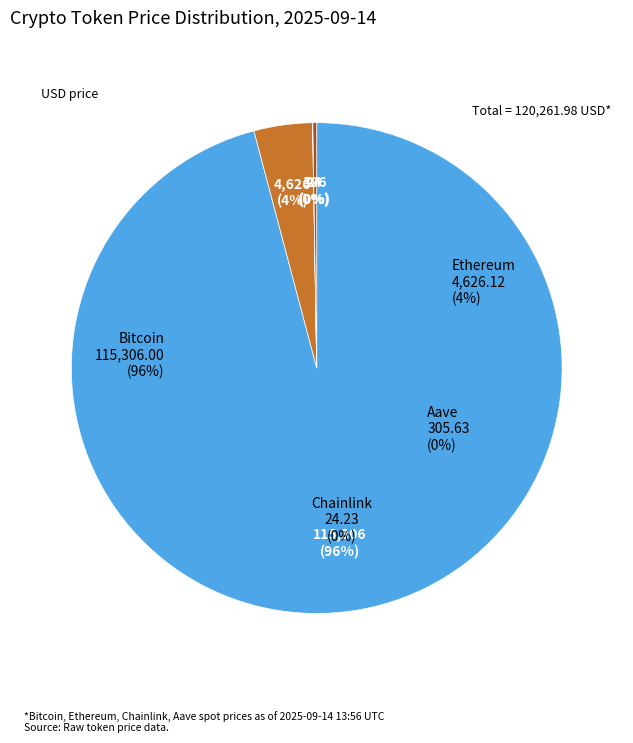

Rank the categories by value from lowest to highest.

Chainlink, Aave, Ethereum, Bitcoin